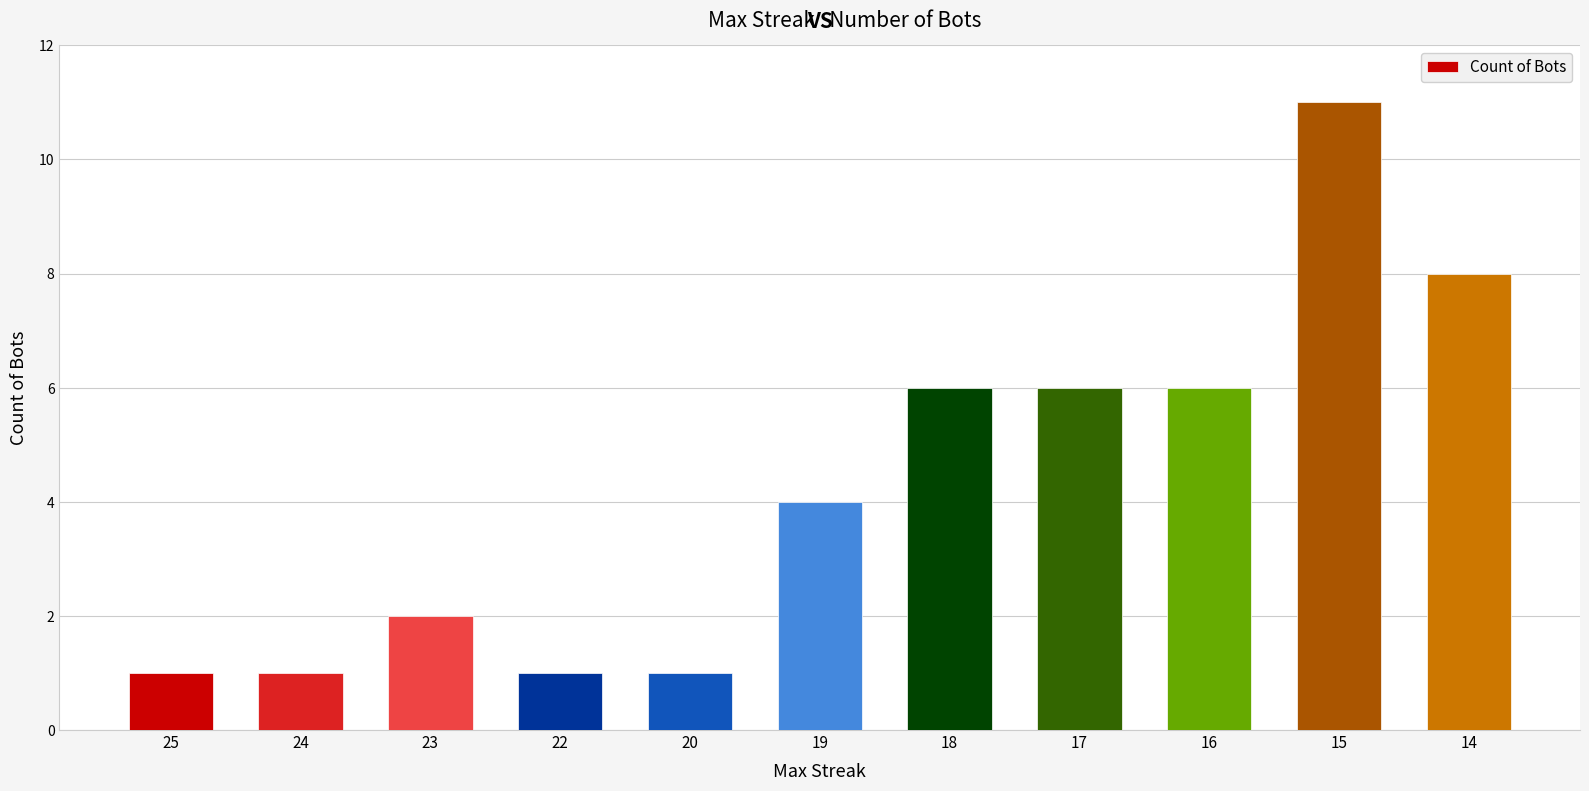

Reading left to right, transcribe all the data shown in this chart.

25=1	24=1	23=2	22=1	20=1	19=4	18=6	17=6	16=6	15=11	14=8